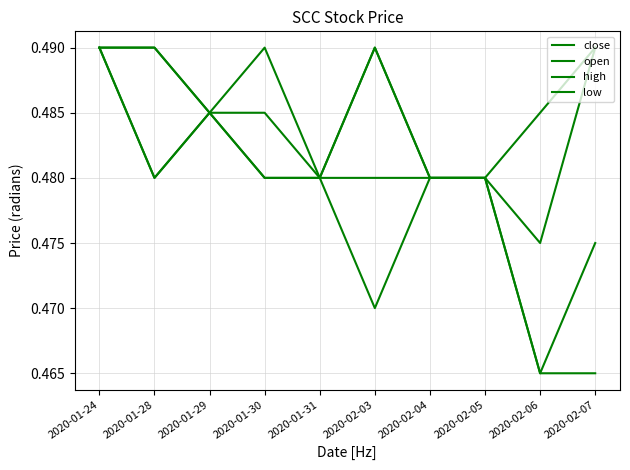

True or false: high has more than 0 points higher than both neighbors.

True